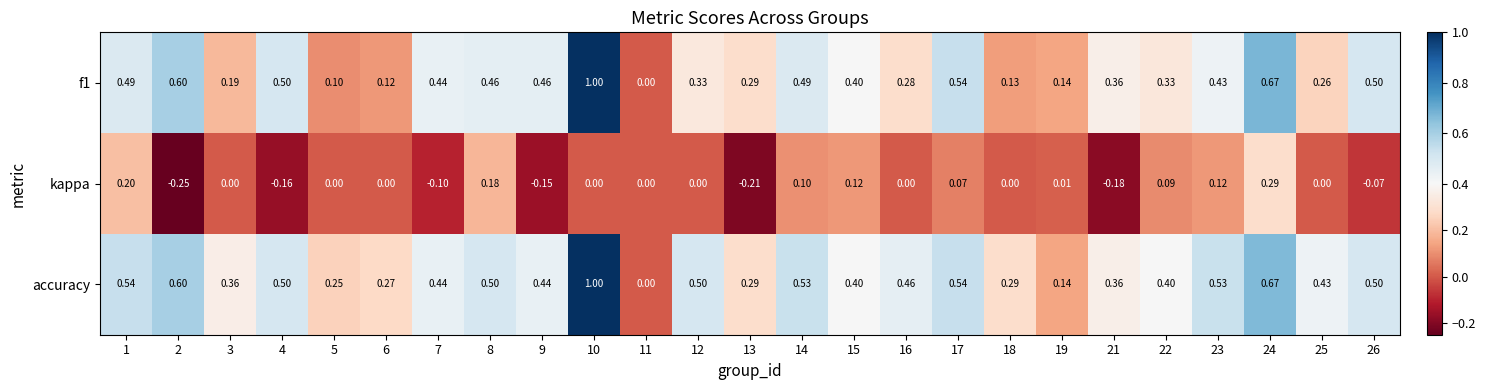

Is the value of f1 at 25 greater than the value of kappa at 16?

Yes